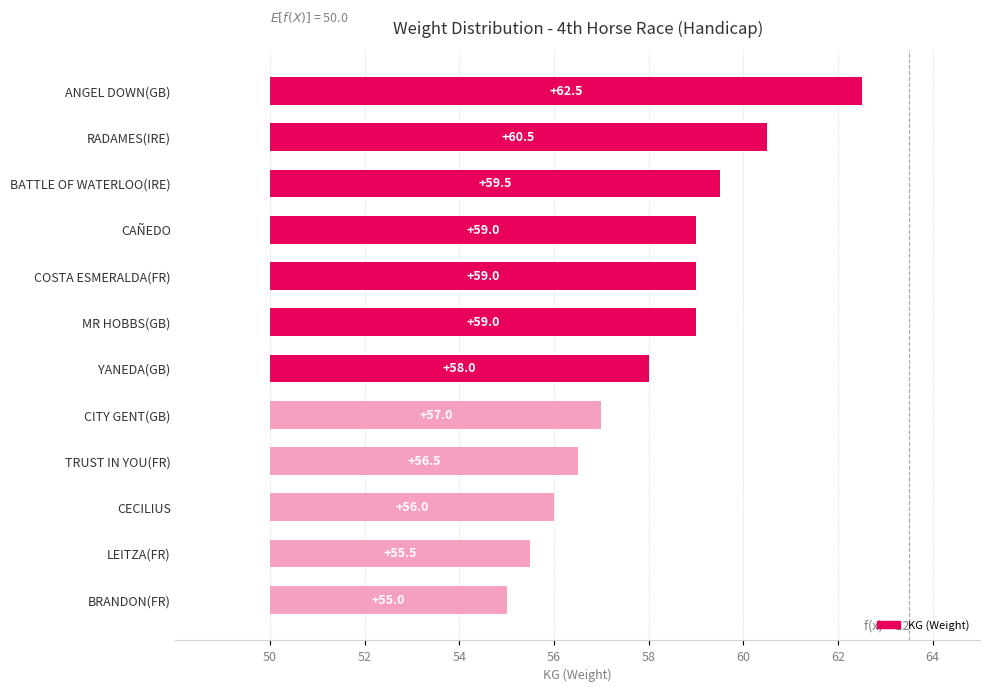

Does the chart contain stacked bars?

No